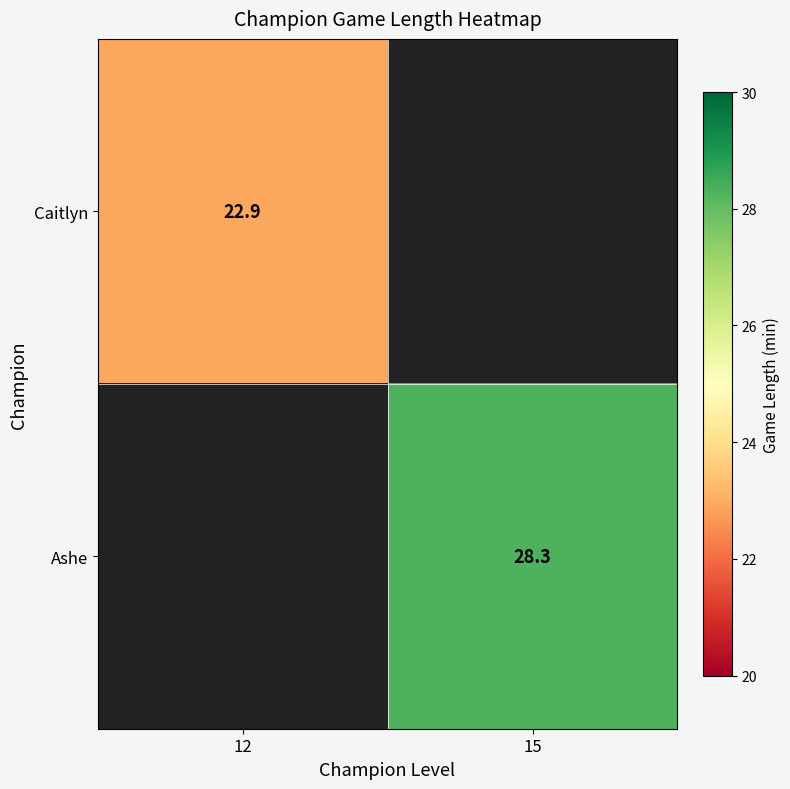

The value of Caitlyn at 12 is 39.6. True or false?

False